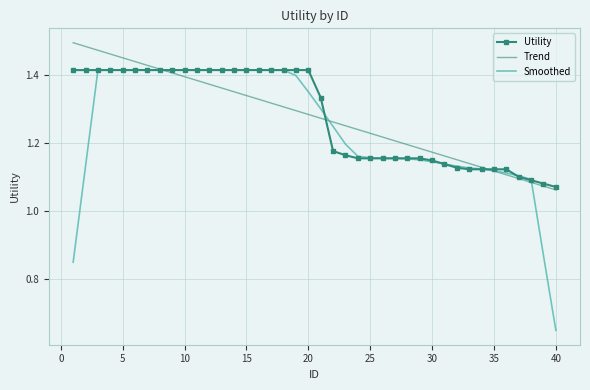

How many series are shown in this chart?

3